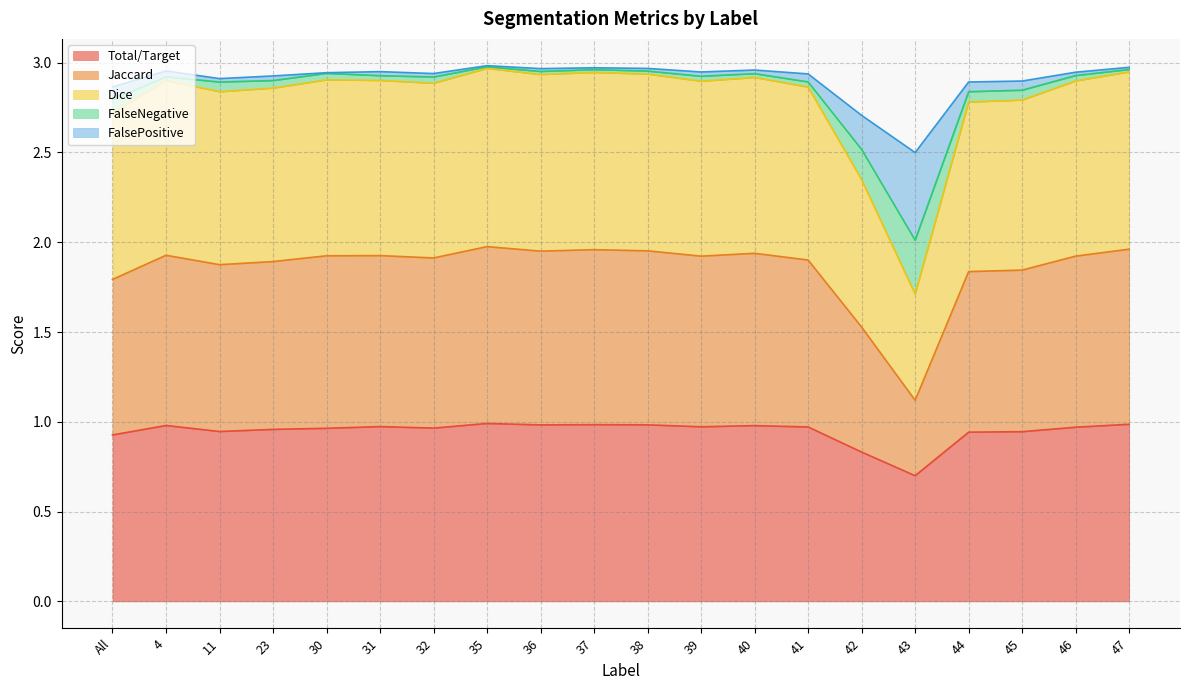

What is the lowest value of the Total/Target series?

0.7